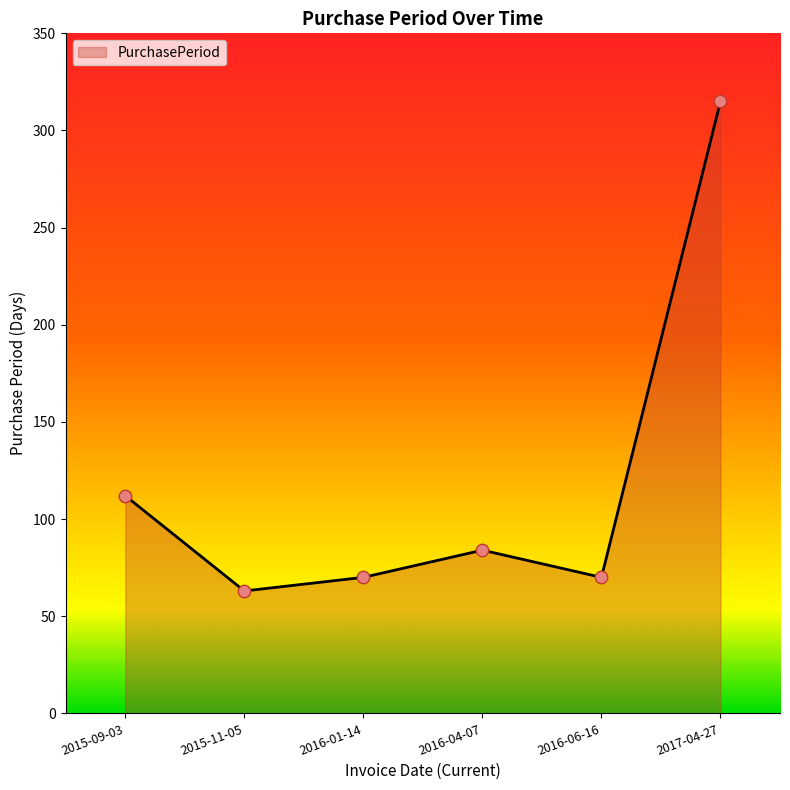

Approximately how many times larger is the value at 2016-01-14 compared to 2016-04-07?

0.8